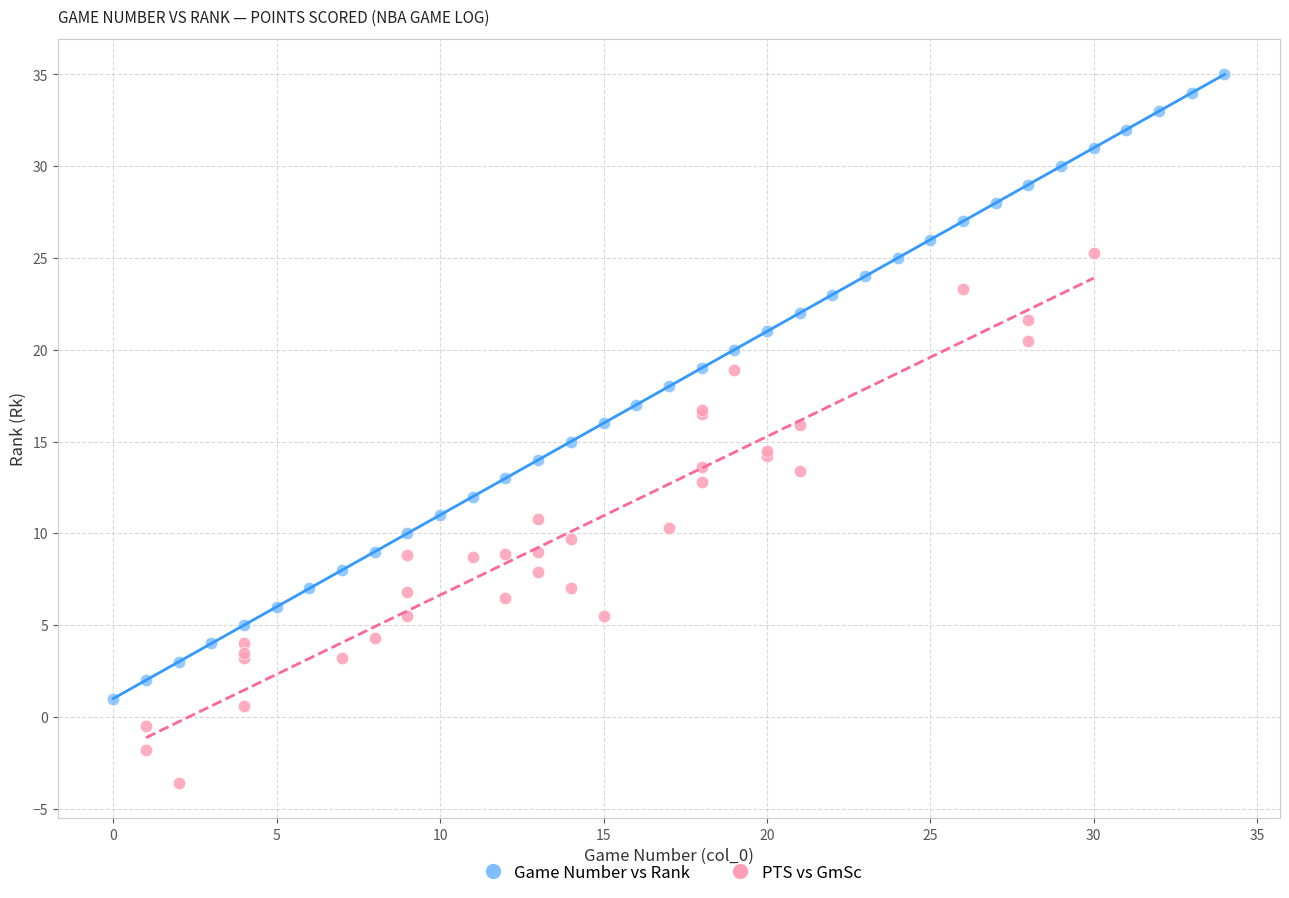

Which series reaches the maximum Y coordinate?

Game Number vs Rank